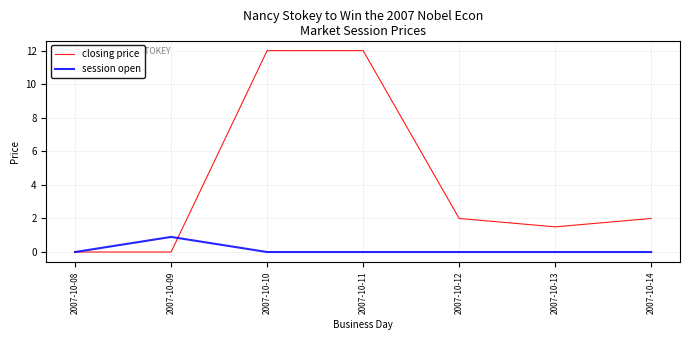

The closing price series shows 2.6 at 2007-10-13. True or false?

False